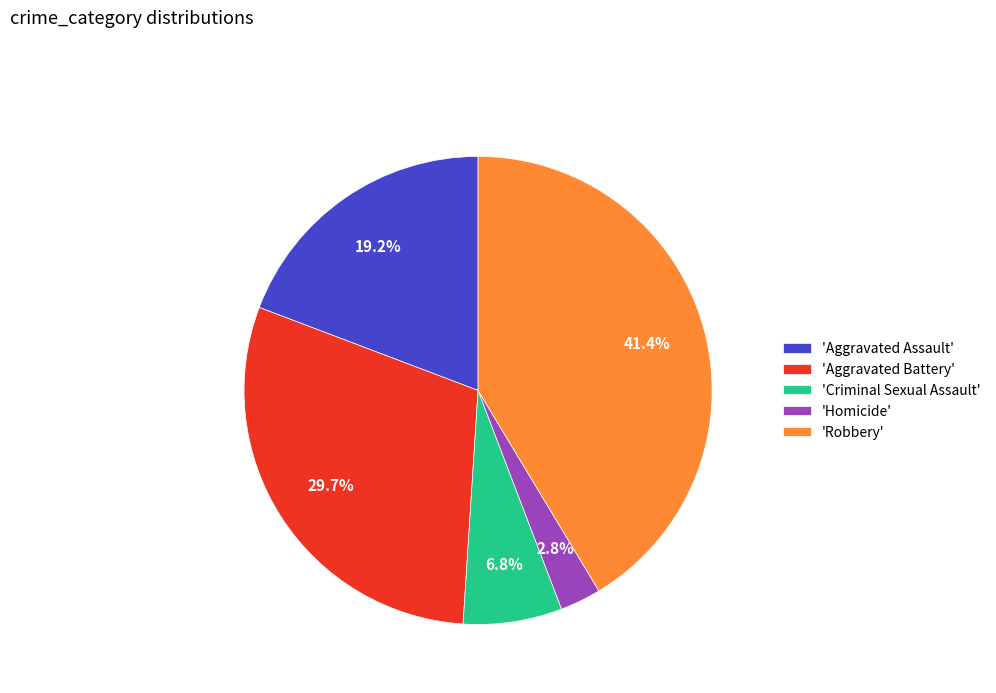

Approximately how many times larger is the value at 'Aggravated Assault' compared to 'Criminal Sexual Assault'?

2.8